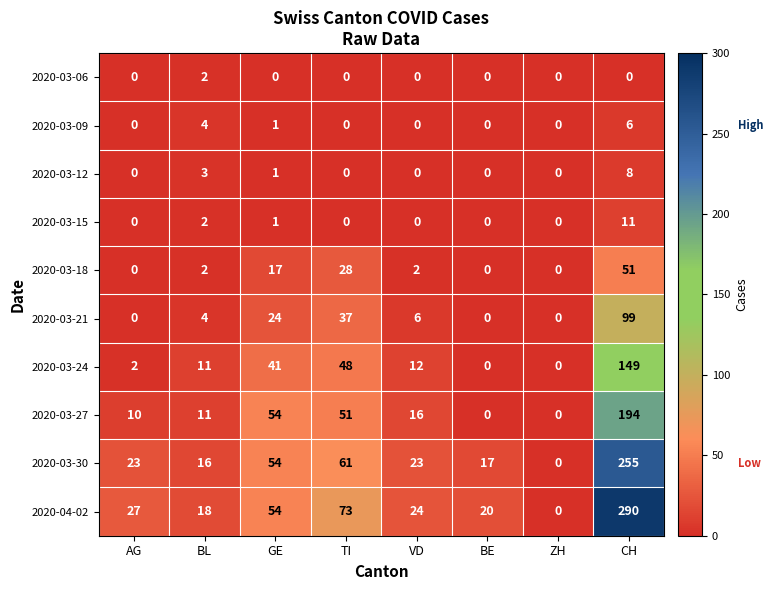

What is the total value across all series at VD?

83